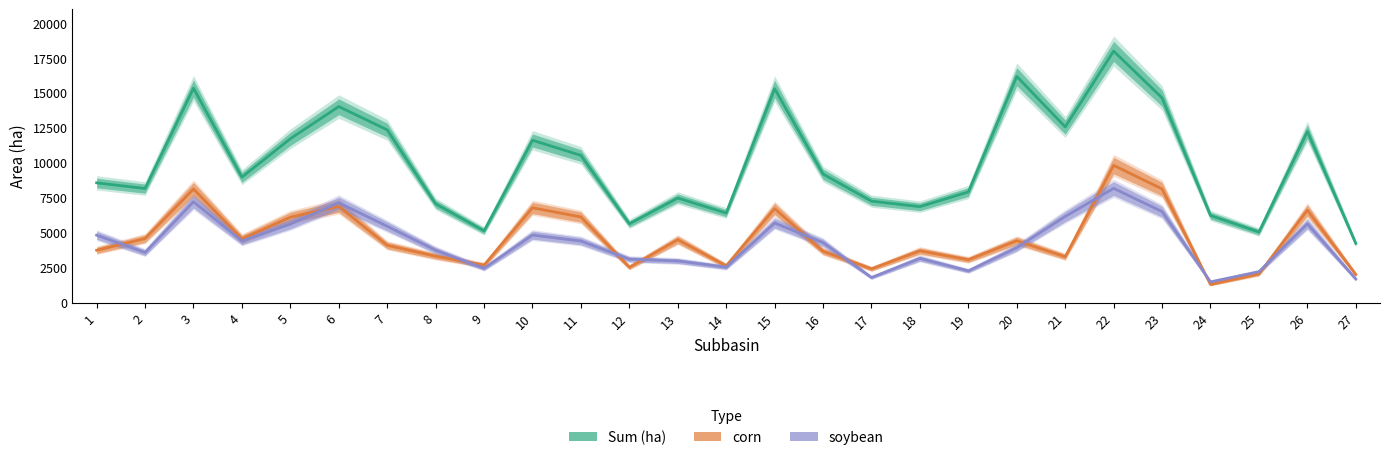

What is the spread (max minus min) of values at 26?

6605.3